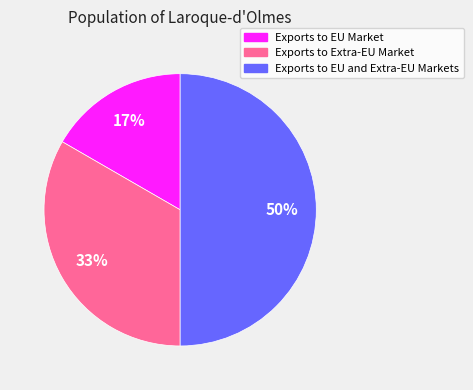

Which slice is the largest?

Exports to EU and Extra-EU Markets